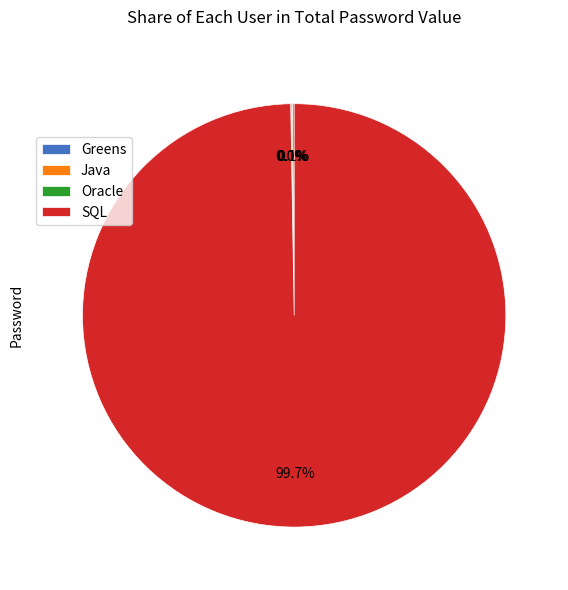

Is SQL the majority of the pie?

Yes